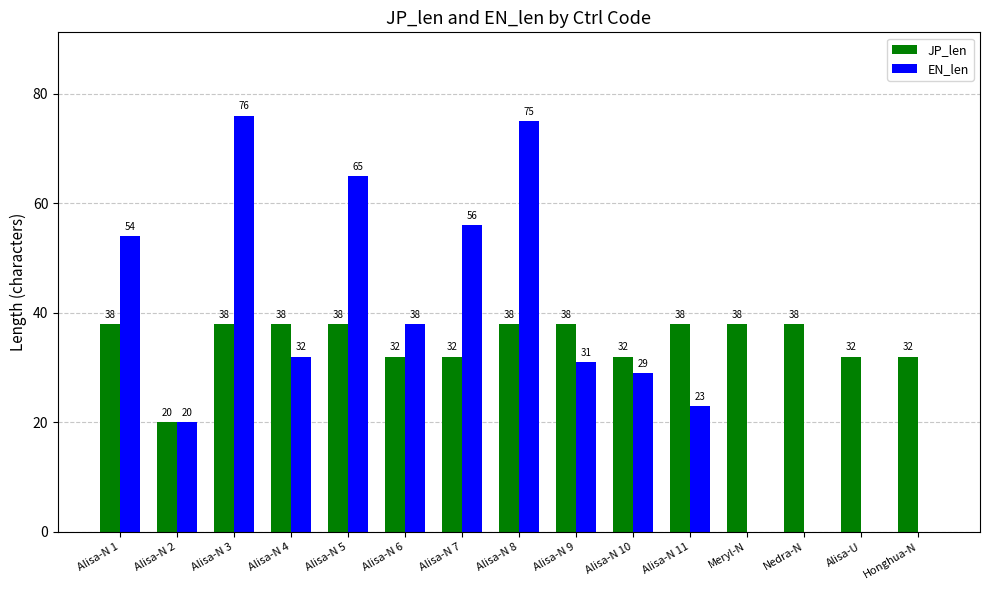

At which category is the sum across all series the highest?

Alisa-N 3